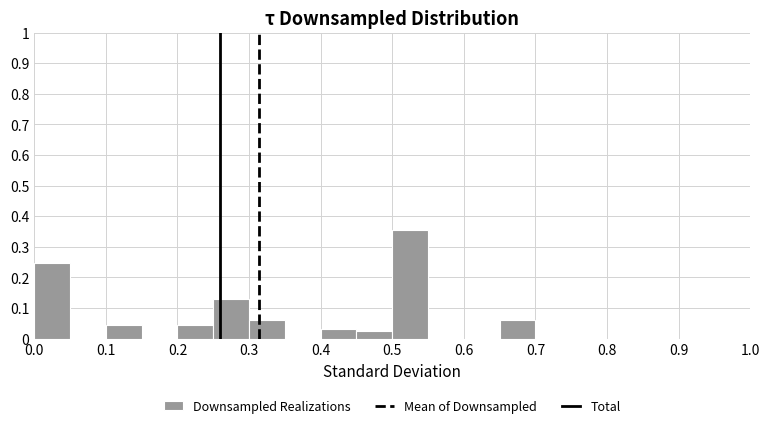

Reading left to right, list every bar in this chart as the range it spans on the x-axis followed by its height. The values are not printed on the chart, so give them approximately, as read against the axis.

0.00 to 0.05: 0.25
0.05 to 0.10: 0
0.10 to 0.15: 0.04
0.15 to 0.20: 0
0.20 to 0.25: 0.04
0.25 to 0.30: 0.13
0.30 to 0.35: 0.06
0.35 to 0.40: 0
0.40 to 0.45: 0.03
0.45 to 0.50: 0.02
0.50 to 0.55: 0.35
0.55 to 0.60: 0
0.60 to 0.65: 0
0.65 to 0.70: 0.06
0.70 to 0.75: 0
0.75 to 0.80: 0
0.80 to 0.85: 0
0.85 to 0.90: 0
0.90 to 0.95: 0
0.95 to 1.00: 0